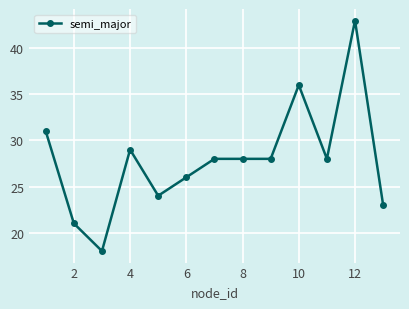

What is the smallest value displayed?

18